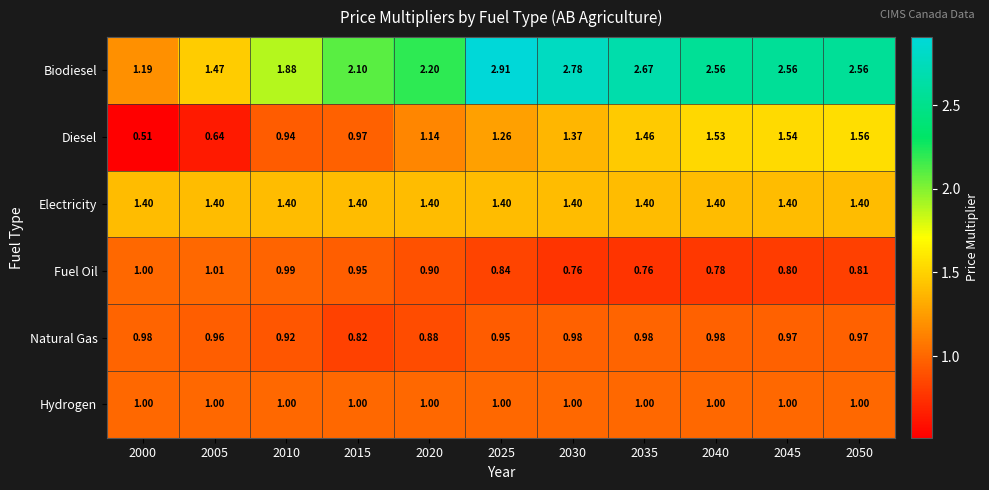

Which series has the largest total across all categories?

Biodiesel